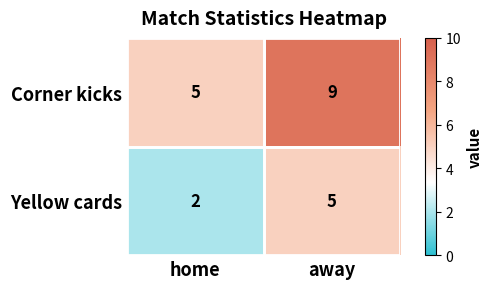

Rank the series at home from lowest to highest value.

Yellow cards, Corner kicks